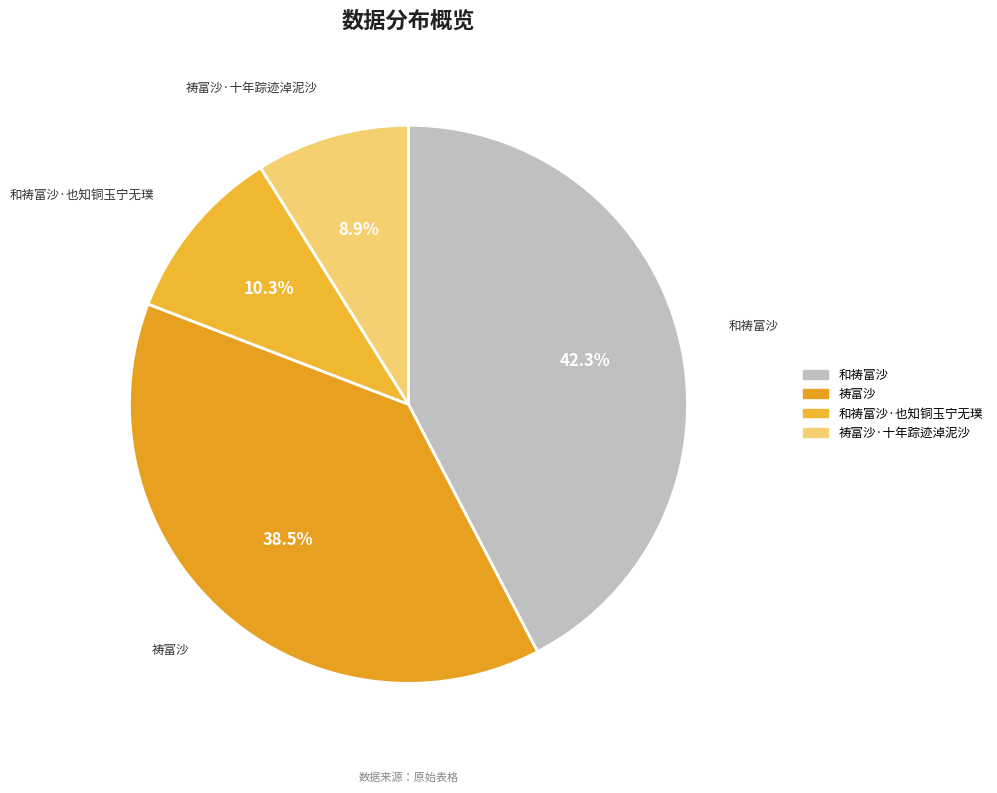

Count the number of slices in the pie.

4